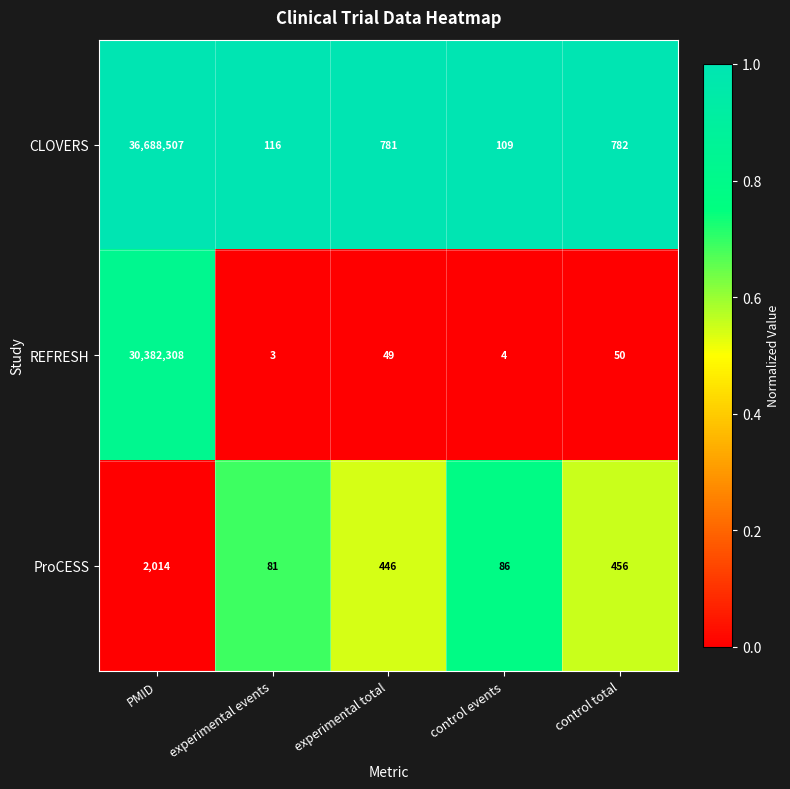

What value does the ProCESS series have at control total?

456